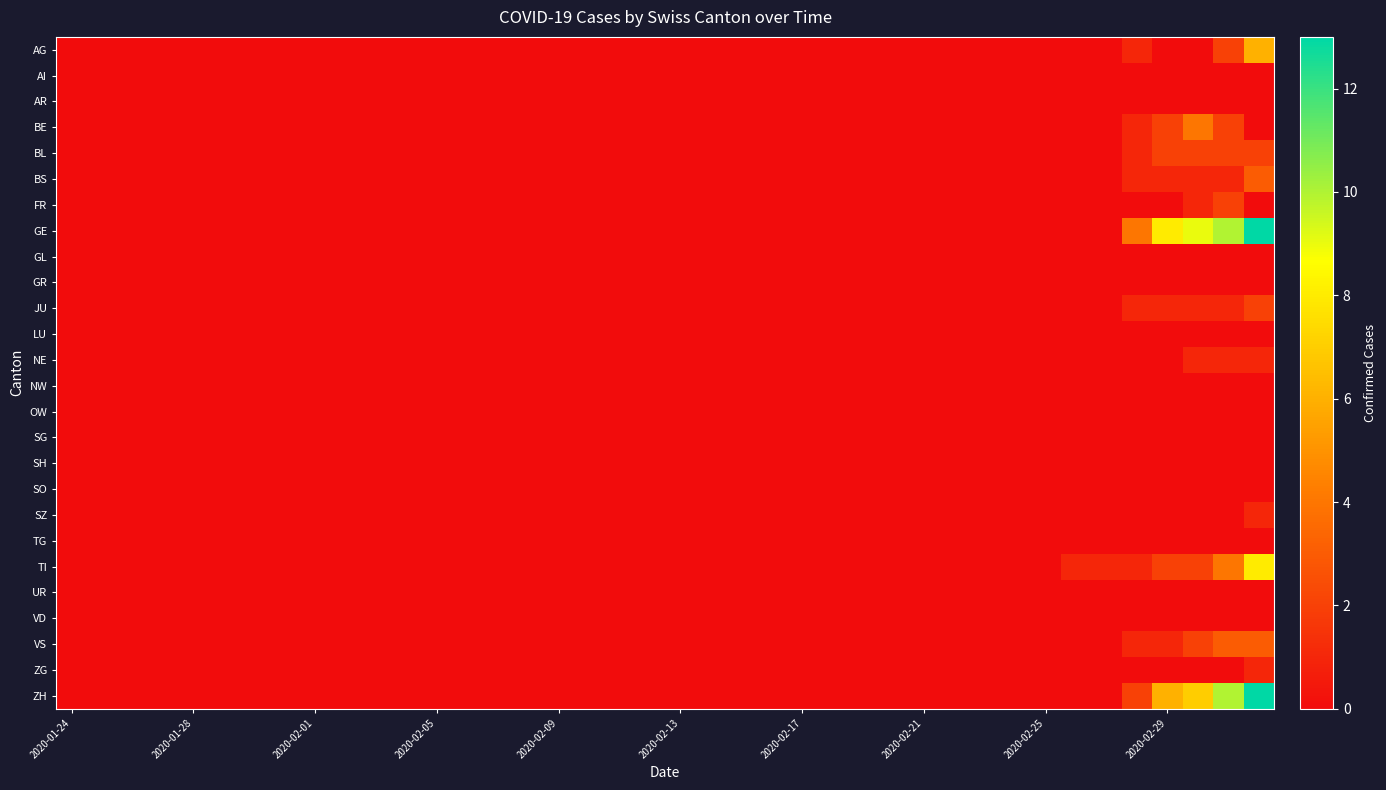

Reading left to right, list all the values displayed in this chart.

AG: 0	0	0	0	0	0	0	0	0	0	0	0	0	0	0	0	0	0	0	0	0	0	0	0	0	0	0	0	0	0	0	0	0	0	0	1	0	0	2	6
AI: 0	0	0	0	0	0	0	0	0	0	0	0	0	0	0	0	0	0	0	0	0	0	0	0	0	0	0	0	0	0	0	0	0	0	0	0	0	0	0	0
AR: 0	0	0	0	0	0	0	0	0	0	0	0	0	0	0	0	0	0	0	0	0	0	0	0	0	0	0	0	0	0	0	0	0	0	0	0	0	0	0	0
BE: 0	0	0	0	0	0	0	0	0	0	0	0	0	0	0	0	0	0	0	0	0	0	0	0	0	0	0	0	0	0	0	0	0	0	0	1	2	4	2	0
BL: 0	0	0	0	0	0	0	0	0	0	0	0	0	0	0	0	0	0	0	0	0	0	0	0	0	0	0	0	0	0	0	0	0	0	0	1	2	2	2	2
BS: 0	0	0	0	0	0	0	0	0	0	0	0	0	0	0	0	0	0	0	0	0	0	0	0	0	0	0	0	0	0	0	0	0	0	0	1	1	1	1	3
FR: 0	0	0	0	0	0	0	0	0	0	0	0	0	0	0	0	0	0	0	0	0	0	0	0	0	0	0	0	0	0	0	0	0	0	0	0	0	1	2	0
GE: 0	0	0	0	0	0	0	0	0	0	0	0	0	0	0	0	0	0	0	0	0	0	0	0	0	0	0	0	0	0	0	0	0	0	0	4	8	9	10	13
GL: 0	0	0	0	0	0	0	0	0	0	0	0	0	0	0	0	0	0	0	0	0	0	0	0	0	0	0	0	0	0	0	0	0	0	0	0	0	0	0	0
GR: 0	0	0	0	0	0	0	0	0	0	0	0	0	0	0	0	0	0	0	0	0	0	0	0	0	0	0	0	0	0	0	0	0	0	0	0	0	0	0	0
JU: 0	0	0	0	0	0	0	0	0	0	0	0	0	0	0	0	0	0	0	0	0	0	0	0	0	0	0	0	0	0	0	0	0	0	0	1	1	1	1	2
LU: 0	0	0	0	0	0	0	0	0	0	0	0	0	0	0	0	0	0	0	0	0	0	0	0	0	0	0	0	0	0	0	0	0	0	0	0	0	0	0	0
NE: 0	0	0	0	0	0	0	0	0	0	0	0	0	0	0	0	0	0	0	0	0	0	0	0	0	0	0	0	0	0	0	0	0	0	0	0	0	1	1	1
NW: 0	0	0	0	0	0	0	0	0	0	0	0	0	0	0	0	0	0	0	0	0	0	0	0	0	0	0	0	0	0	0	0	0	0	0	0	0	0	0	0
OW: 0	0	0	0	0	0	0	0	0	0	0	0	0	0	0	0	0	0	0	0	0	0	0	0	0	0	0	0	0	0	0	0	0	0	0	0	0	0	0	0
SG: 0	0	0	0	0	0	0	0	0	0	0	0	0	0	0	0	0	0	0	0	0	0	0	0	0	0	0	0	0	0	0	0	0	0	0	0	0	0	0	0
SH: 0	0	0	0	0	0	0	0	0	0	0	0	0	0	0	0	0	0	0	0	0	0	0	0	0	0	0	0	0	0	0	0	0	0	0	0	0	0	0	0
SO: 0	0	0	0	0	0	0	0	0	0	0	0	0	0	0	0	0	0	0	0	0	0	0	0	0	0	0	0	0	0	0	0	0	0	0	0	0	0	0	0
SZ: 0	0	0	0	0	0	0	0	0	0	0	0	0	0	0	0	0	0	0	0	0	0	0	0	0	0	0	0	0	0	0	0	0	0	0	0	0	0	0	1
TG: 0	0	0	0	0	0	0	0	0	0	0	0	0	0	0	0	0	0	0	0	0	0	0	0	0	0	0	0	0	0	0	0	0	0	0	0	0	0	0	0
TI: 0	0	0	0	0	0	0	0	0	0	0	0	0	0	0	0	0	0	0	0	0	0	0	0	0	0	0	0	0	0	0	0	0	1	1	1	2	2	4	8
UR: 0	0	0	0	0	0	0	0	0	0	0	0	0	0	0	0	0	0	0	0	0	0	0	0	0	0	0	0	0	0	0	0	0	0	0	0	0	0	0	0
VD: 0	0	0	0	0	0	0	0	0	0	0	0	0	0	0	0	0	0	0	0	0	0	0	0	0	0	0	0	0	0	0	0	0	0	0	0	0	0	0	0
VS: 0	0	0	0	0	0	0	0	0	0	0	0	0	0	0	0	0	0	0	0	0	0	0	0	0	0	0	0	0	0	0	0	0	0	0	1	1	2	3	3
ZG: 0	0	0	0	0	0	0	0	0	0	0	0	0	0	0	0	0	0	0	0	0	0	0	0	0	0	0	0	0	0	0	0	0	0	0	0	0	0	0	1
ZH: 0	0	0	0	0	0	0	0	0	0	0	0	0	0	0	0	0	0	0	0	0	0	0	0	0	0	0	0	0	0	0	0	0	0	0	2	6	7	10	13